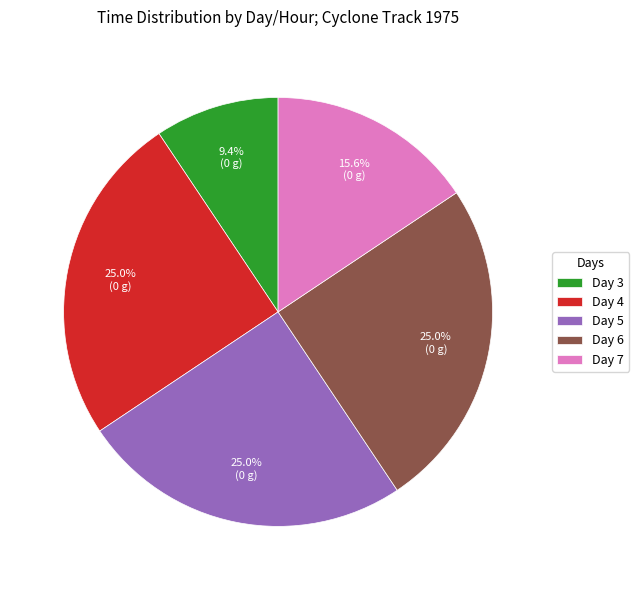

Which category has the smallest portion of the pie?

Day 3